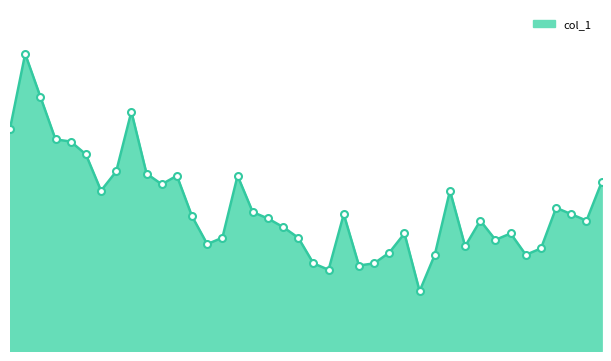

Reading right to left, what are all the values shown in this chart?

79	61	64	67	48	45	55	52	61	49	75	45	28	55	46	41	40	64	38	41	53	58	62	65	82	53	50	63	82	78	83	112	84	75	92	98	99	119	139	104